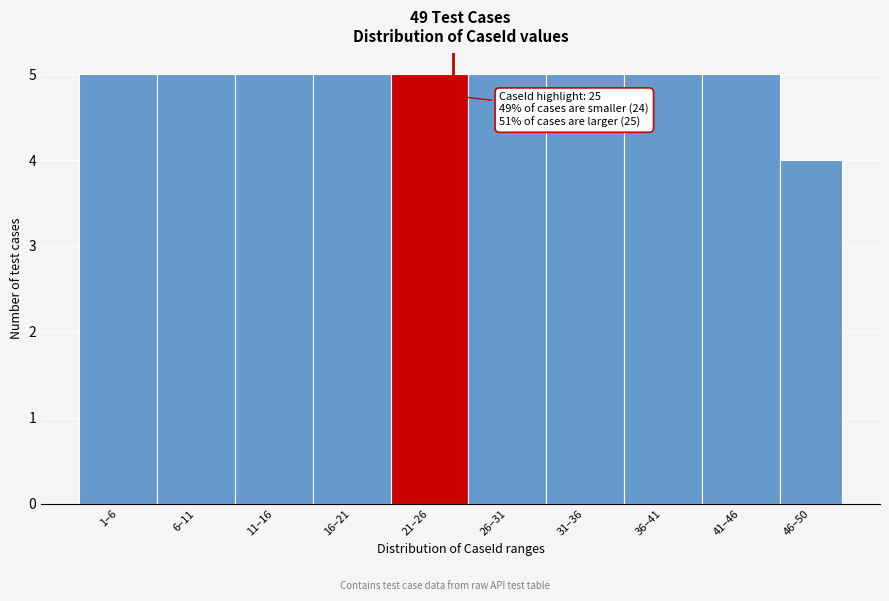

Reading left to right, what are all the values shown in this chart?

1–6=5	6–11=5	11–16=5	16–21=5	21–26=5	26–31=5	31–36=5	36–41=5	41–46=5	46–50=4